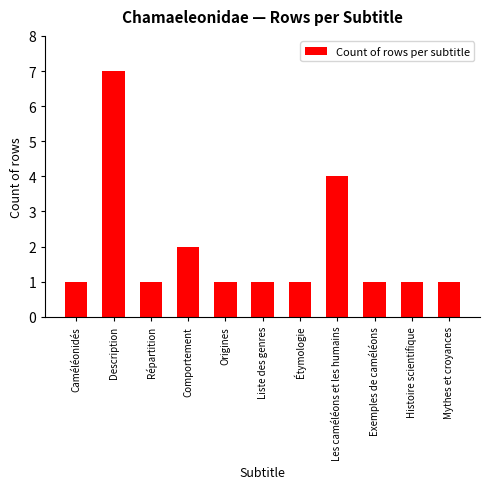

At which label is the value closest to 4?

Les caméléons et les humains